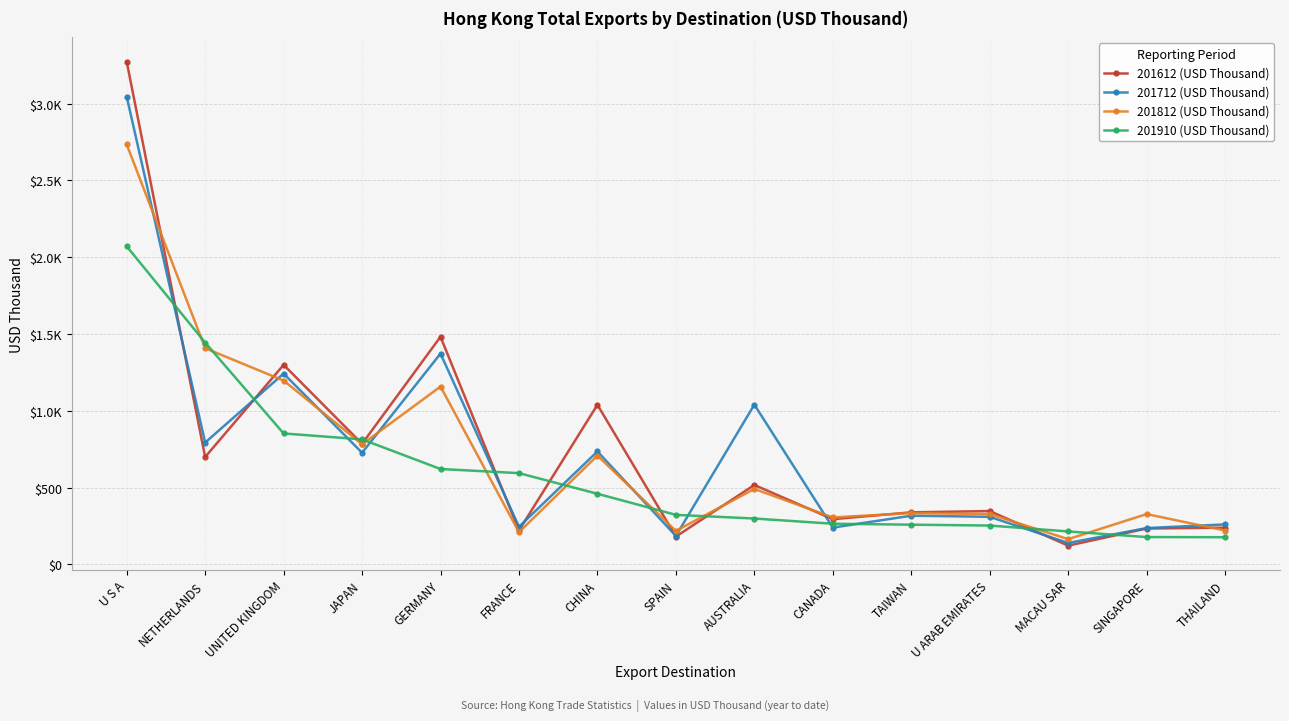

Which has a higher value, THAILAND or CANADA?

CANADA